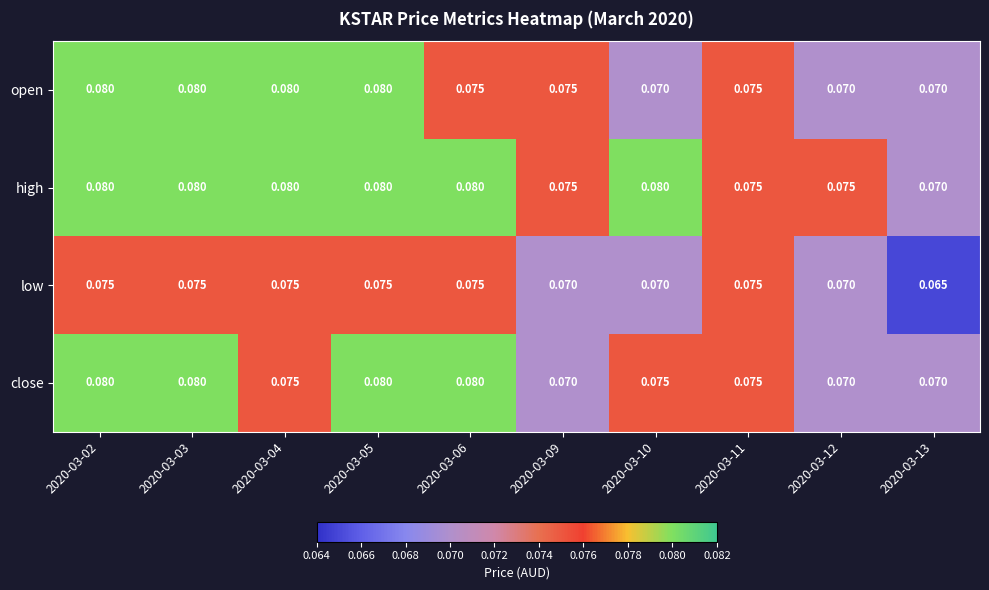

Which series has the largest total across all categories?

high